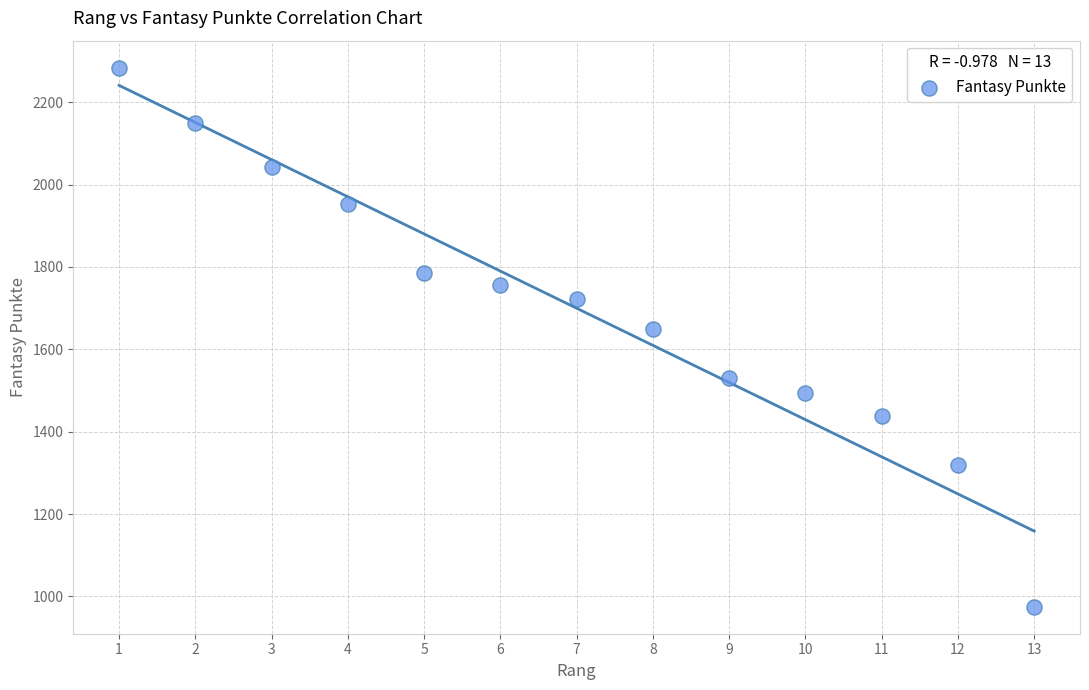

What Y value in the scatter plot is closest to 1629?

1649